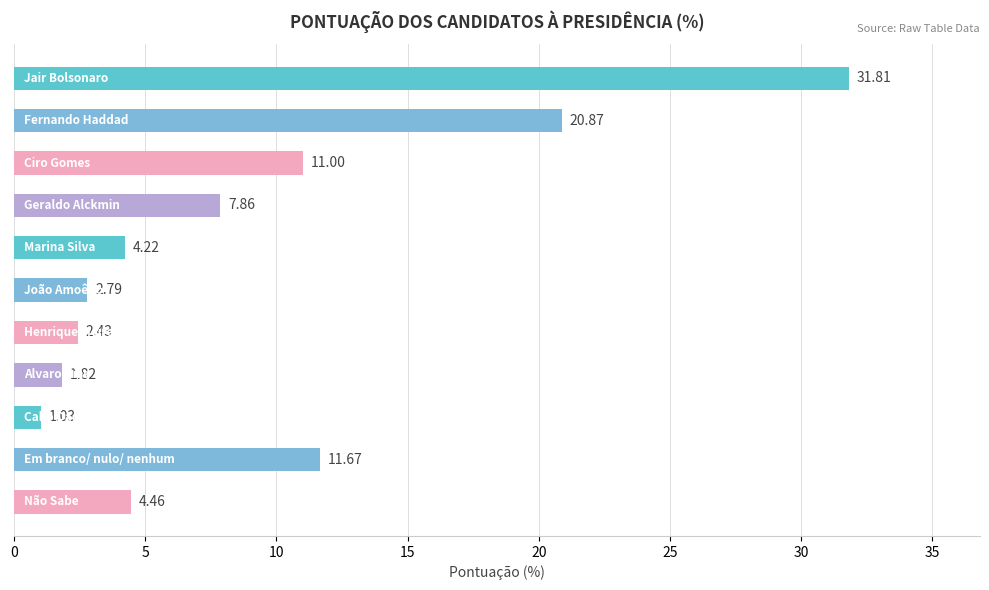

What is the difference between the second highest and minimum values?

19.8